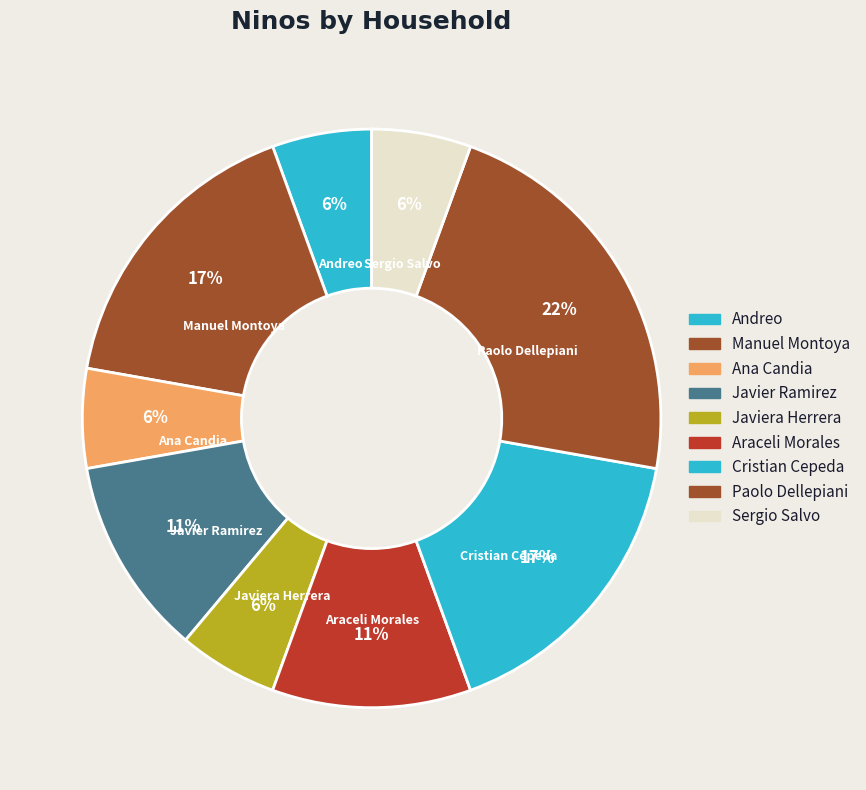

Count the number of slices in the pie.

9